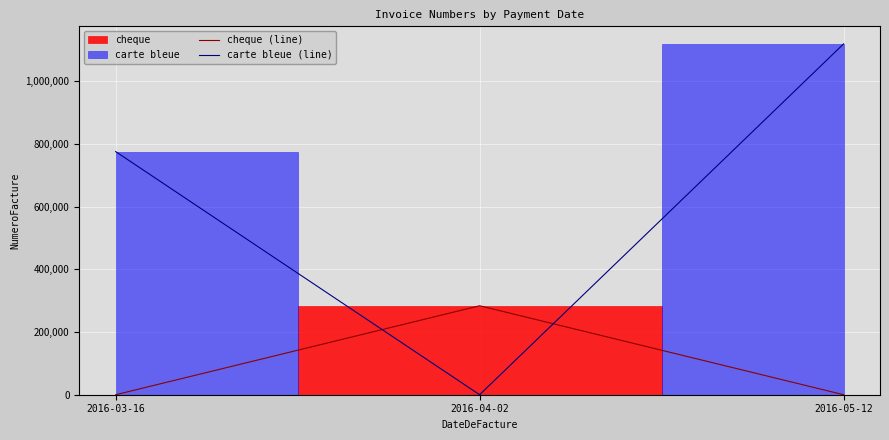

Which label corresponds to the largest value in the chart?

2016-05-12